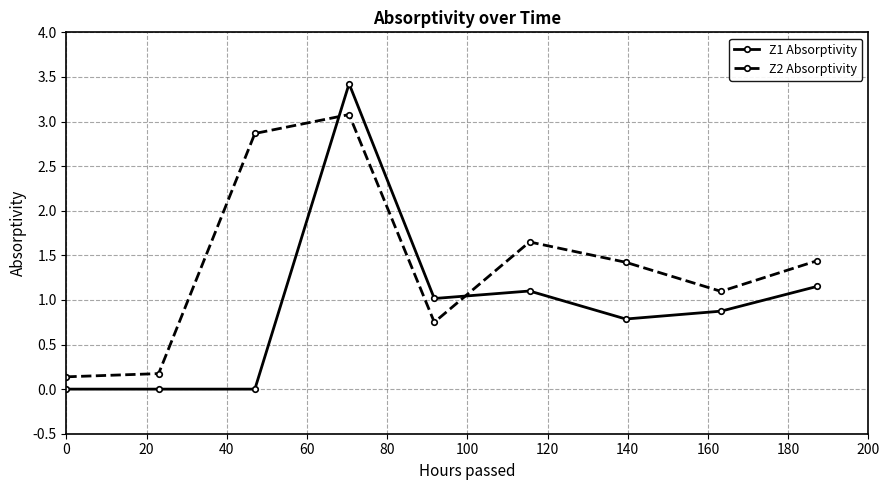

True or false: Z2 Absorptivity and Z1 Absorptivity cross at least once.

True